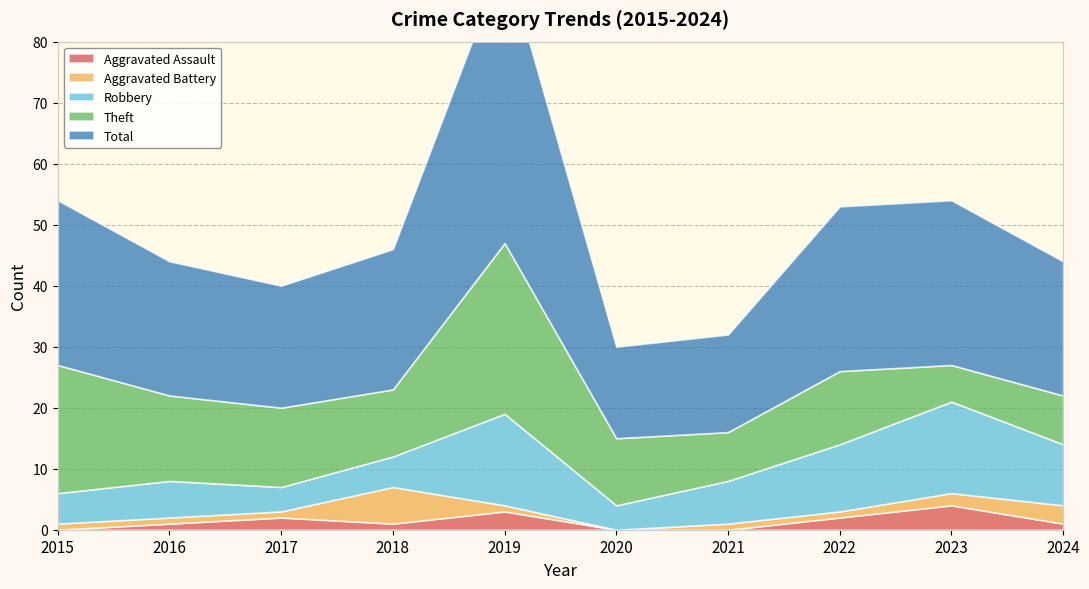

Reading right to left, extract all data points from this chart.

Aggravated Assault: 1	4	2	0	0	3	1	2	1	0
Aggravated Battery: 3	2	1	1	0	1	6	1	1	1
Robbery: 10	15	11	7	4	15	5	4	6	5
Theft: 8	6	12	8	11	28	11	13	14	21
Total: 22	27	27	16	15	47	23	20	22	27